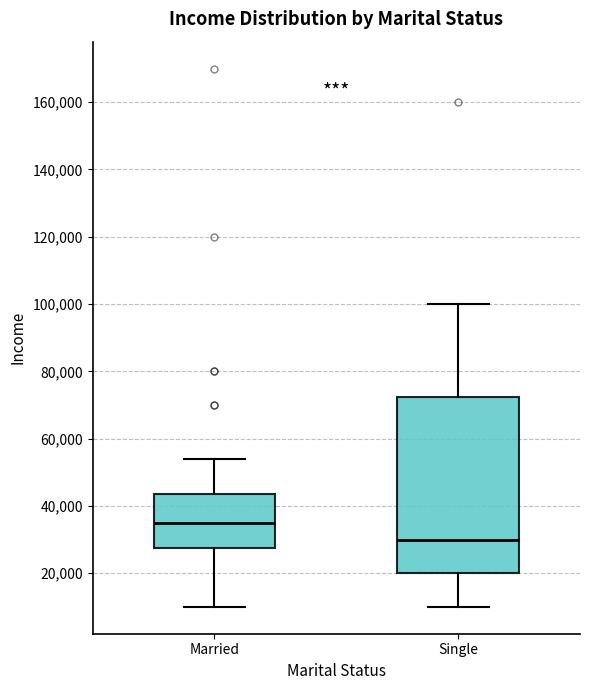

Reading left to right, read every box against the y-axis: the position of its median line, the range the box covers, and the ends of its whiskers. The values are not printed on the chart, so give them approximately, as read against the axis.

Married: median 36000, box 28000 to 44000, whiskers 10000 to 54000
Single: median 30000, box 20000 to 72000, whiskers 10000 to 100000